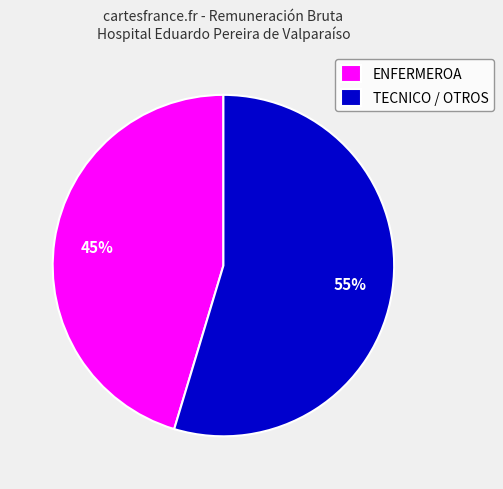

To the nearest percent, what percentage of the pie is ENFERMEROA?

45%